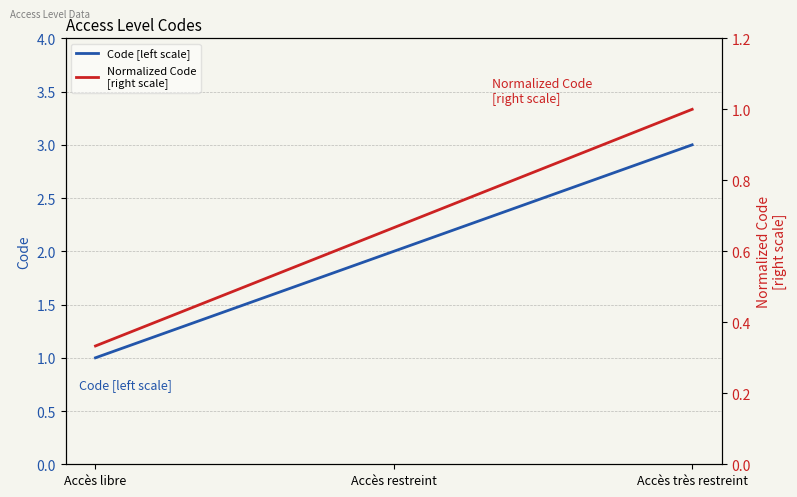

What is the value of the Code [left scale] point at the 1st from the left?

1.0